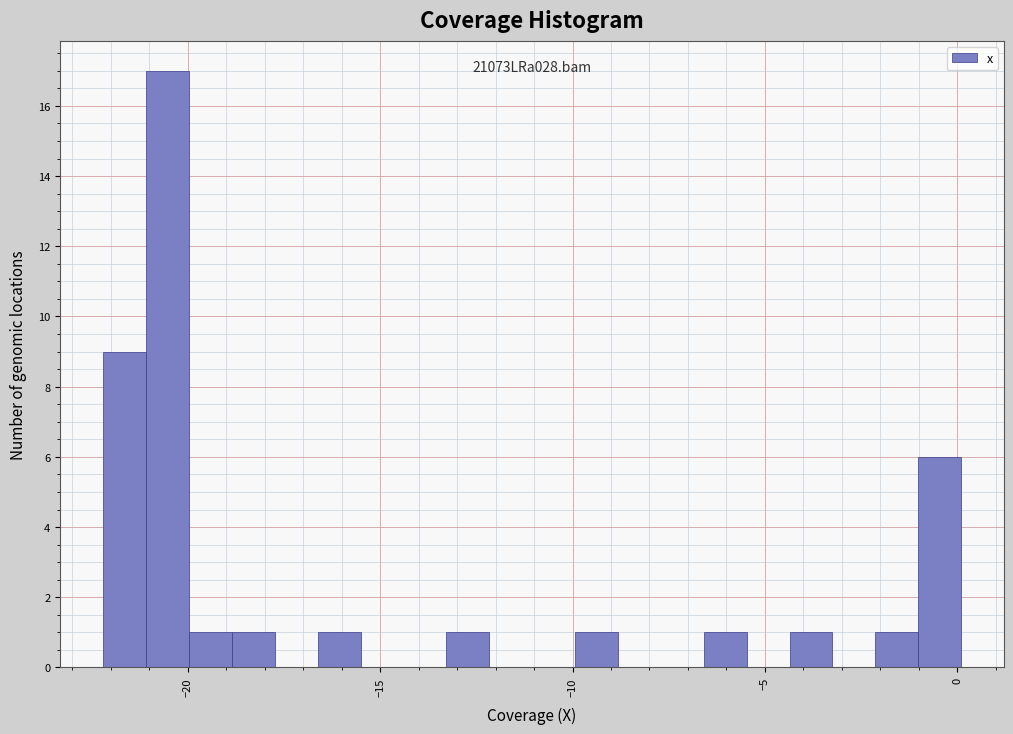

Around what value on the x-axis is the tallest bar? Give the approximate position of its centre, as read against the axis.

-20.5